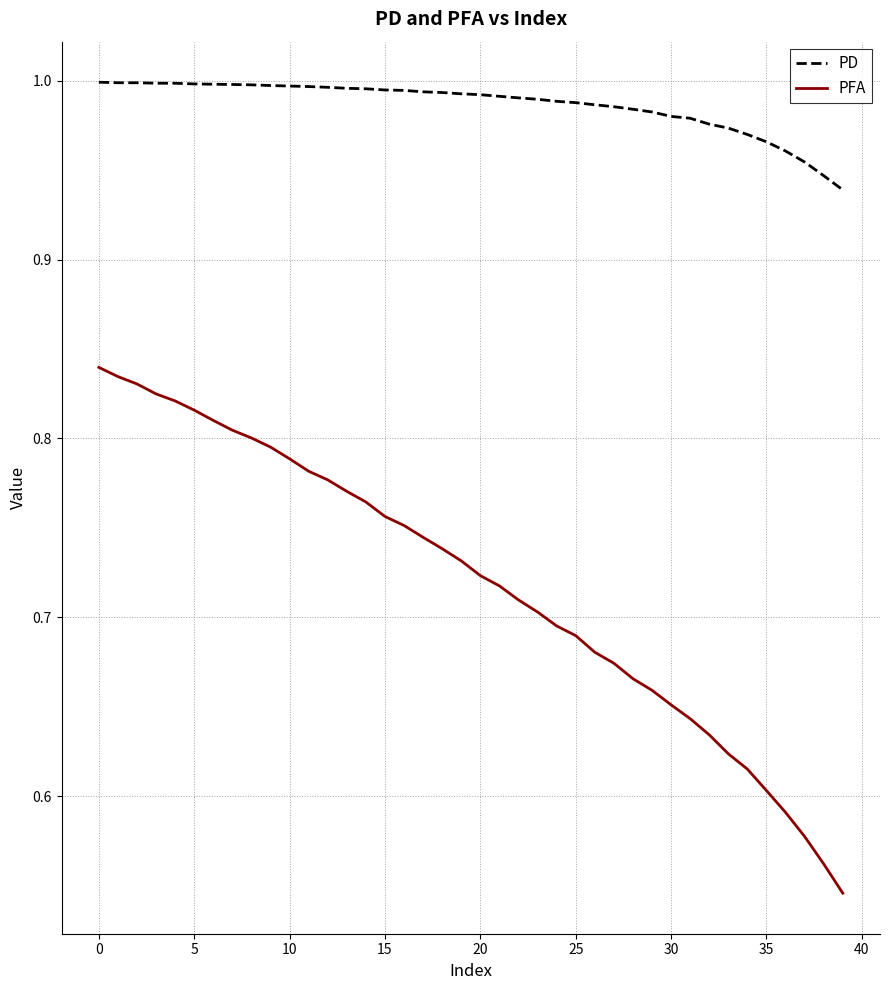

Which series has the largest total across all categories?

PD